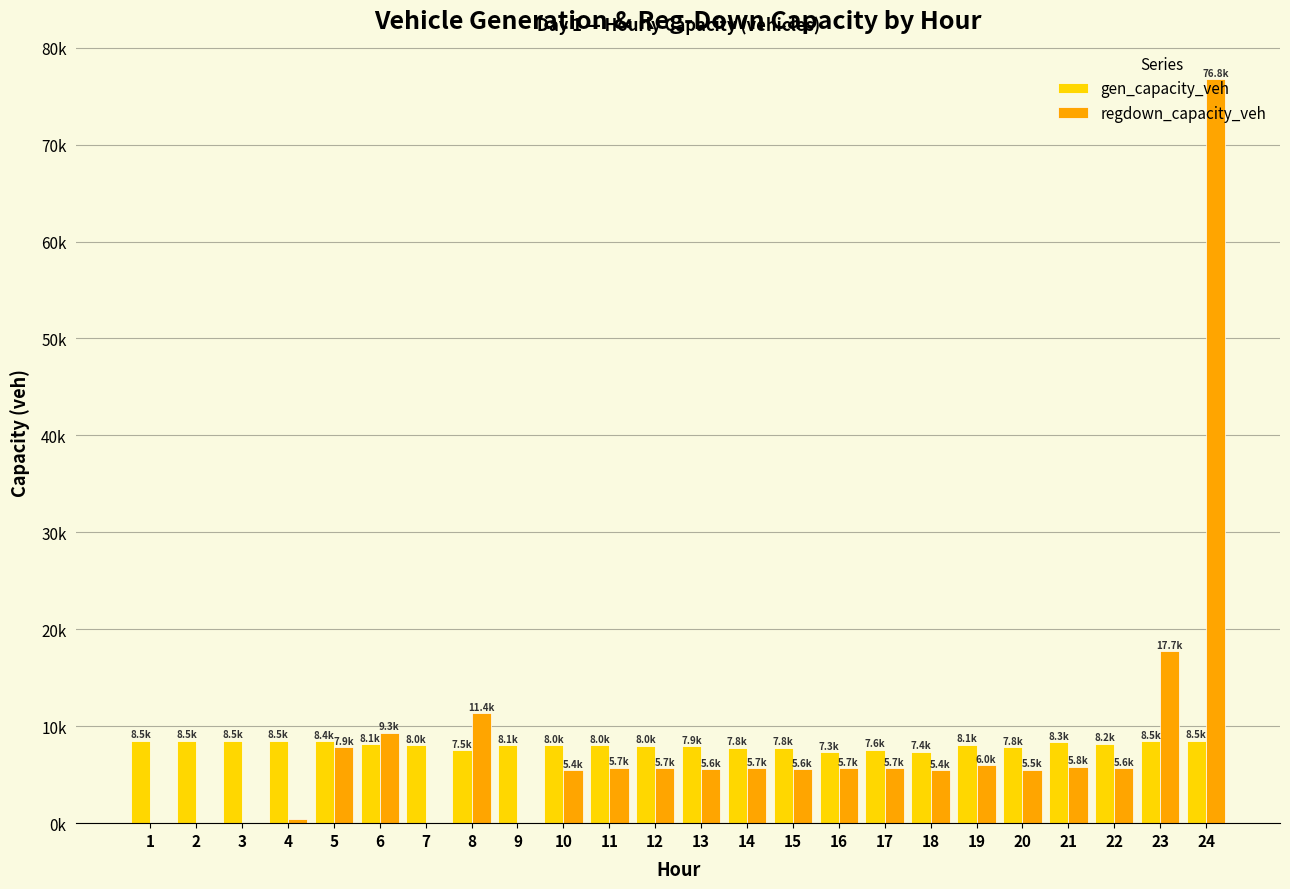

Rank the series at 6 from lowest to highest value.

gen_capacity_veh, regdown_capacity_veh